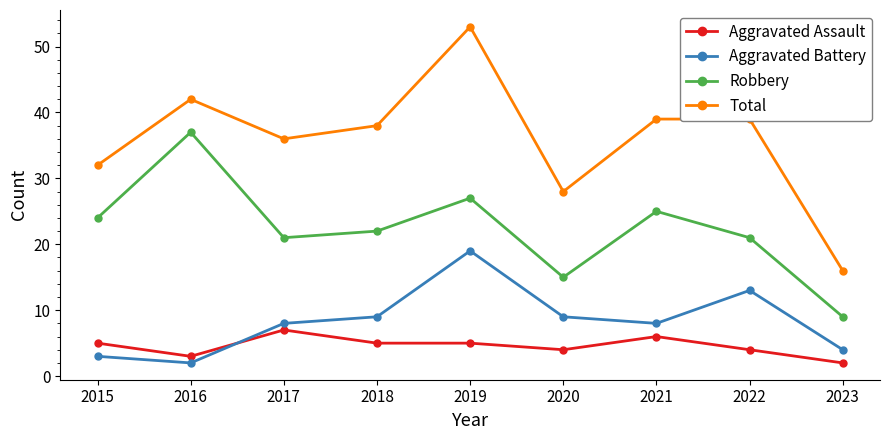

Which category has the highest value in the Aggravated Assault series?

2017